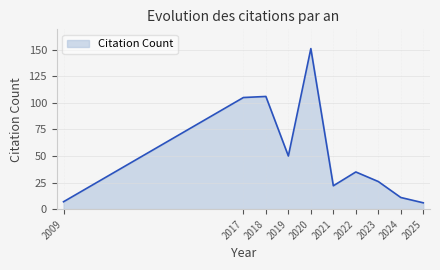

What is the change in value from 2020 to 2023?

-125